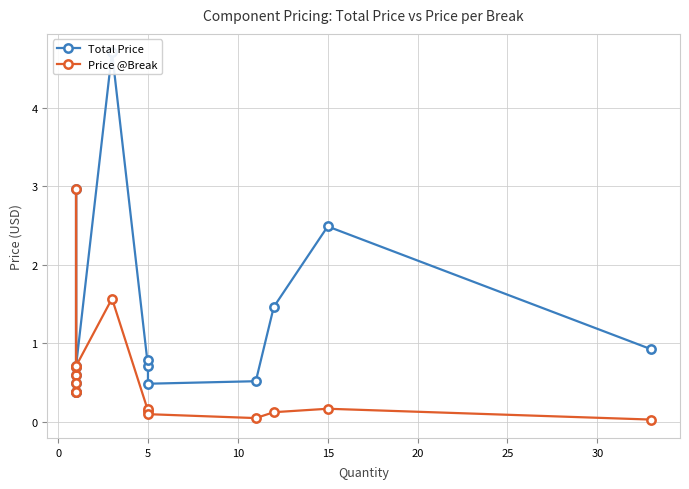

In Total Price, how many points are higher than both neighbors (excluding endpoints)?

4